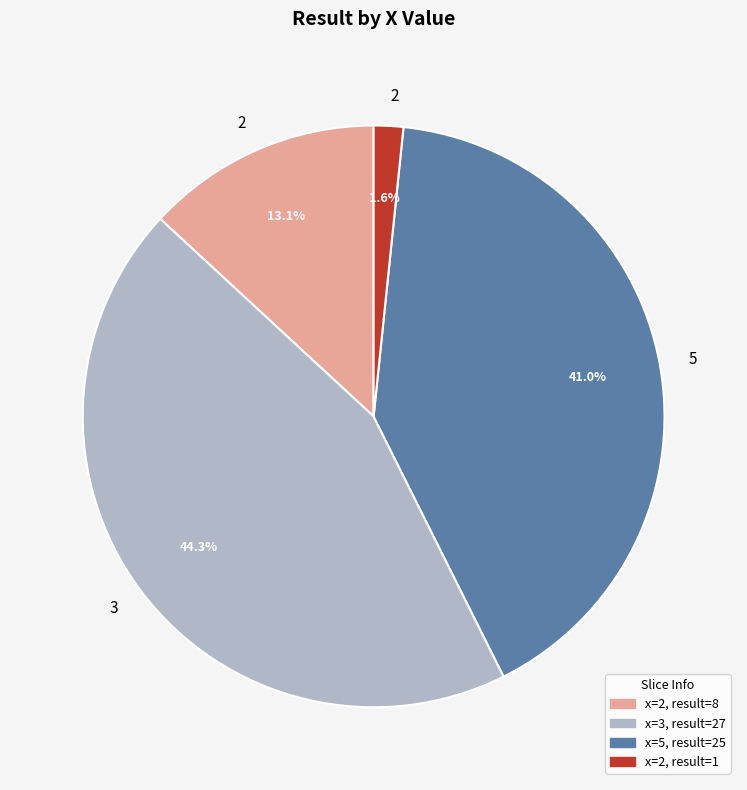

Does any single category account for the majority?

No